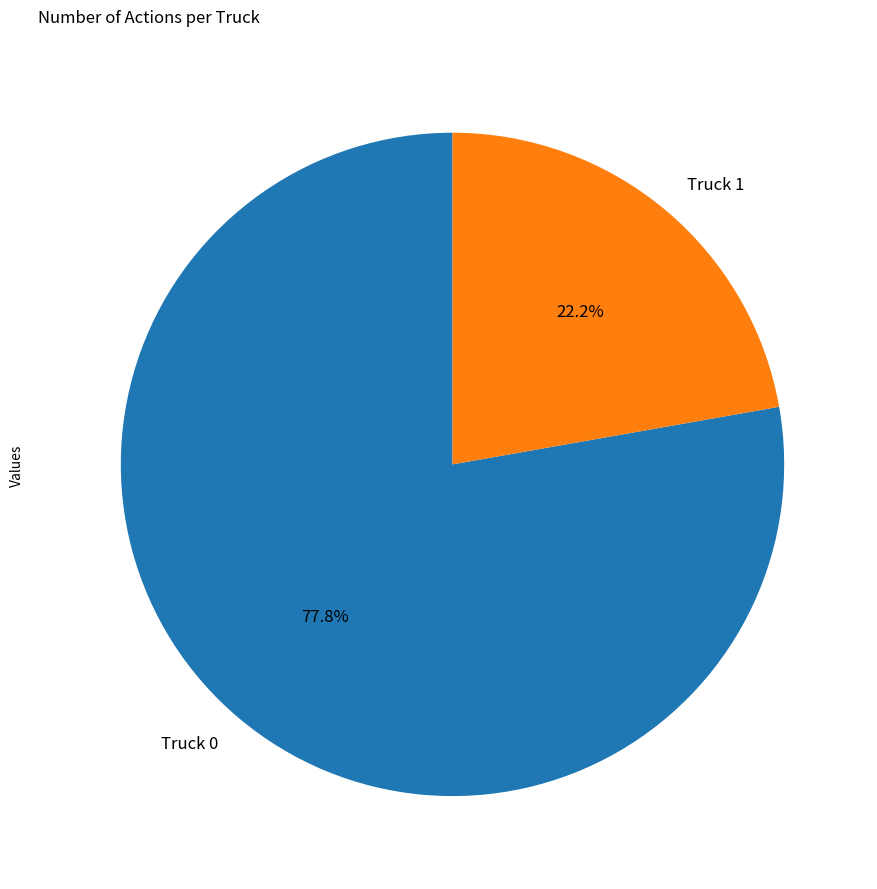

How many segments does this pie chart have?

2